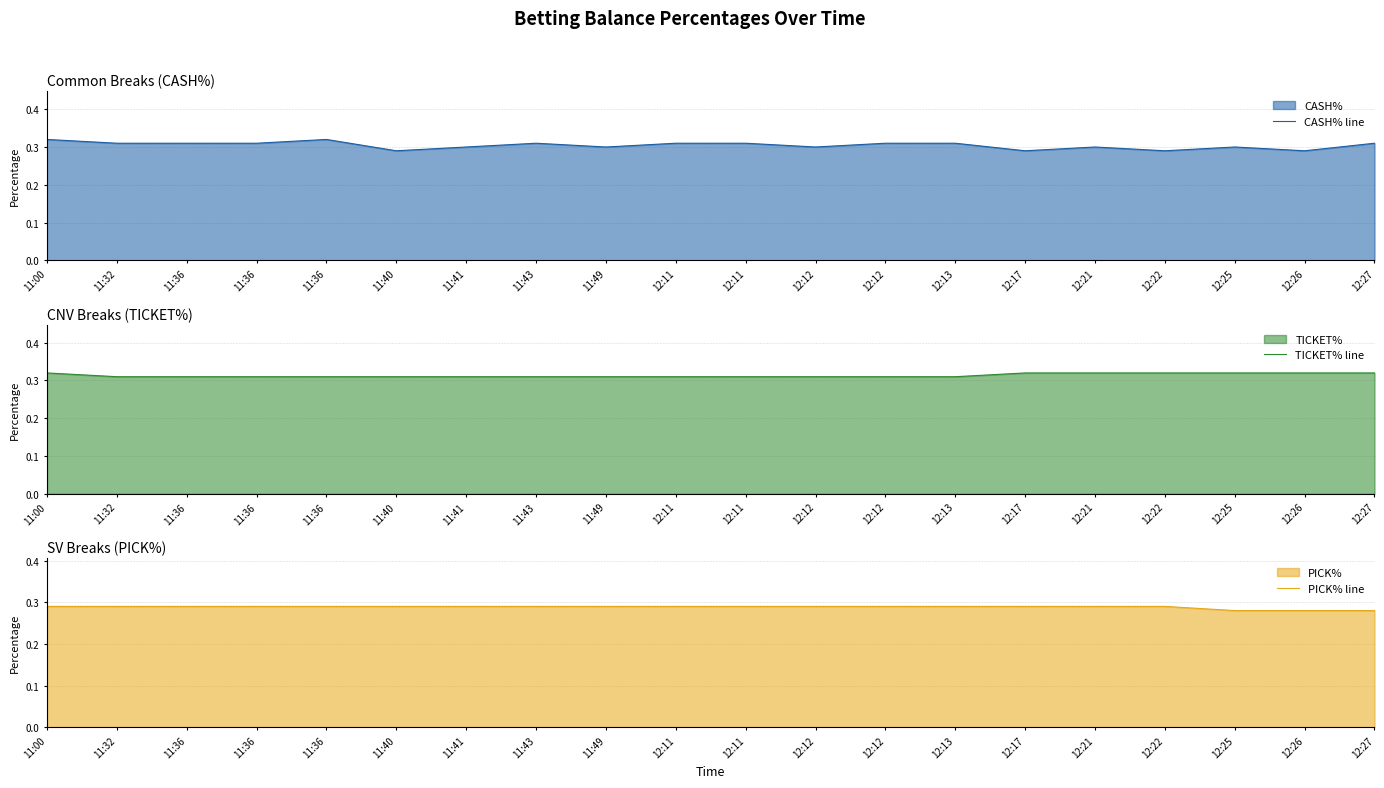

True or false: PICK% line and CASH% line cross at least once.

False